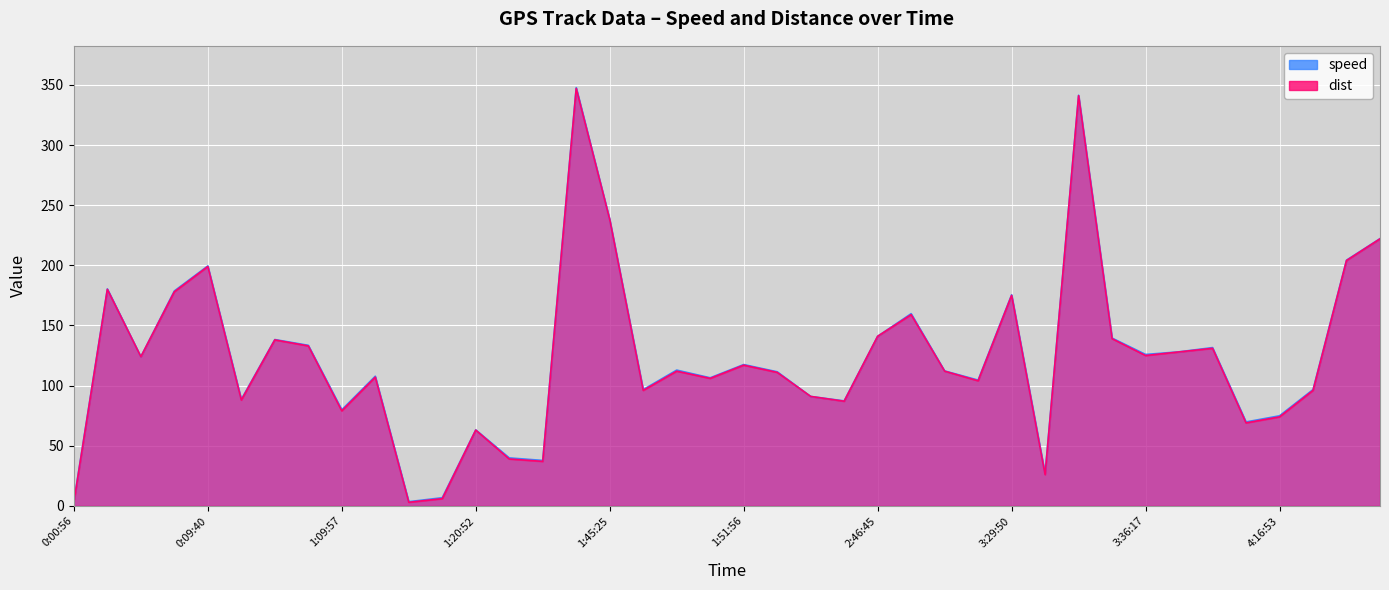

What is the spread (max minus min) of values at 1:30:25?

0.8